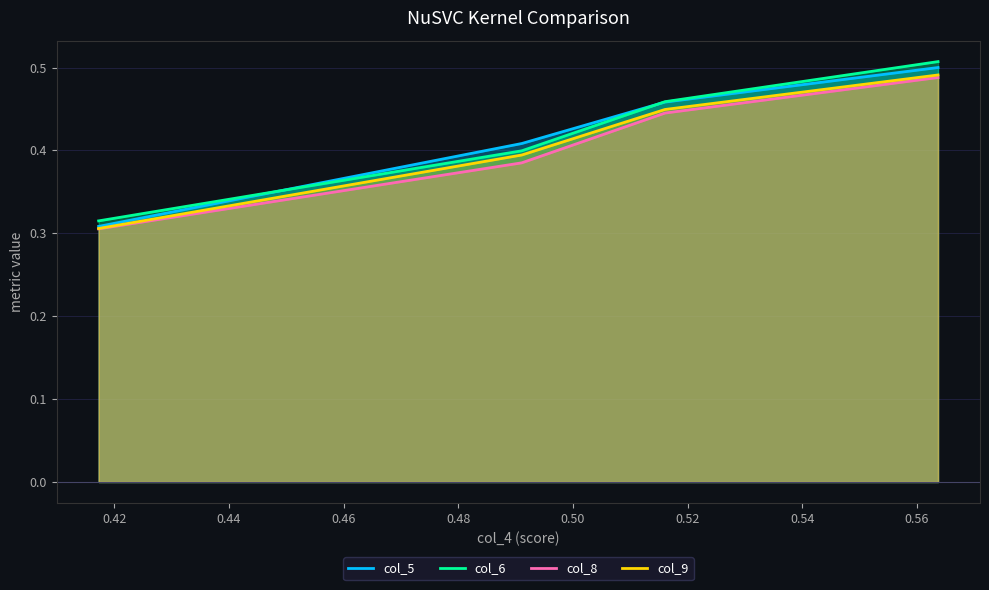

How many col_9 values are between 0 and 1?

4